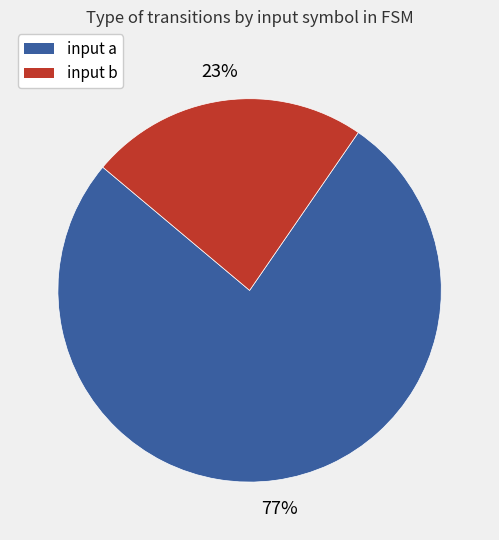

To the nearest percent, what is the combined percentage of input b and input a?

100%